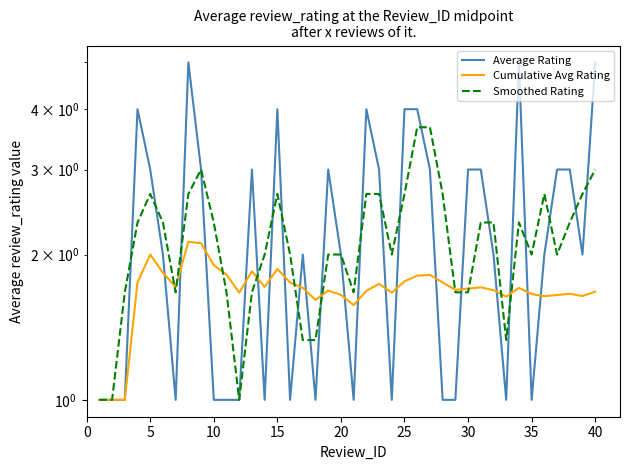

What is the difference between the maximum and minimum values in the Smoothed Rating series?

2.7